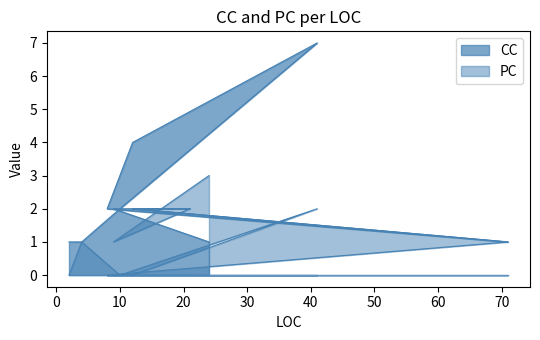

The value of CC at 9 is 2. True or false?

True